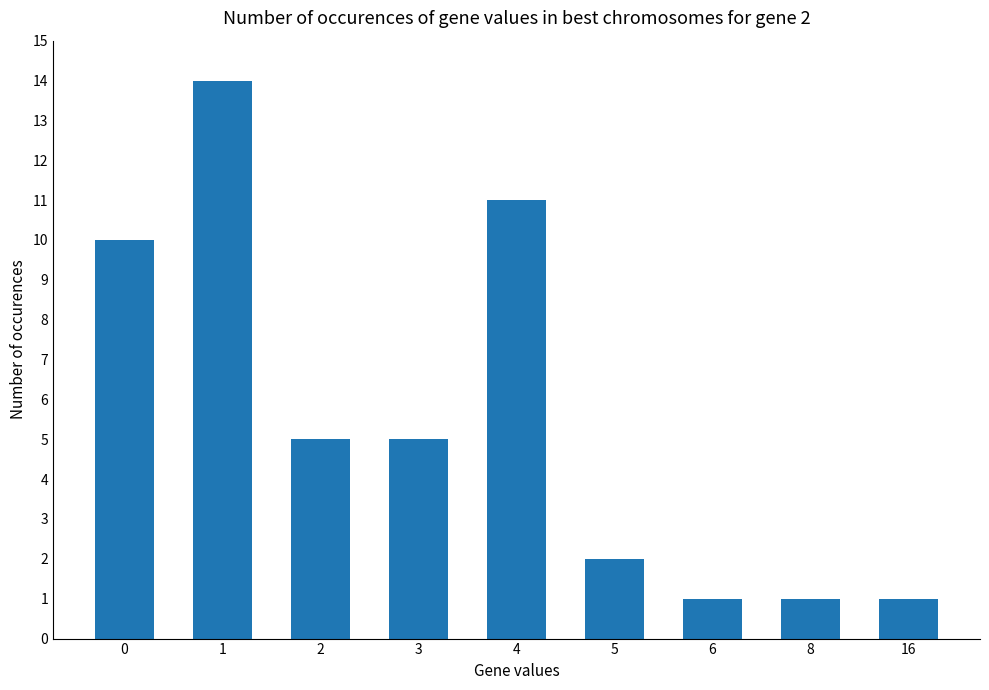

How many bars are there in total?

9